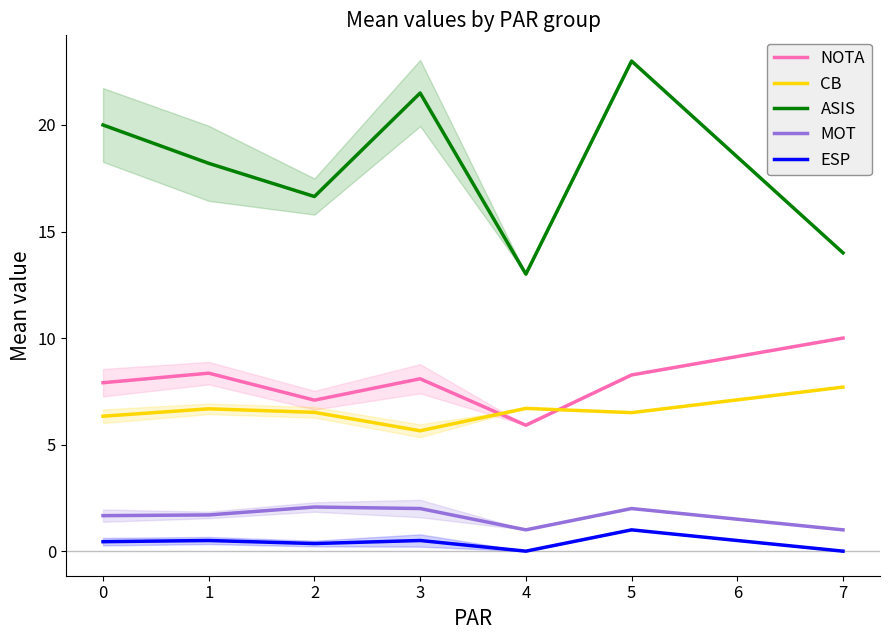

Is the value of MOT at 1 greater than the value of NOTA at 5?

No